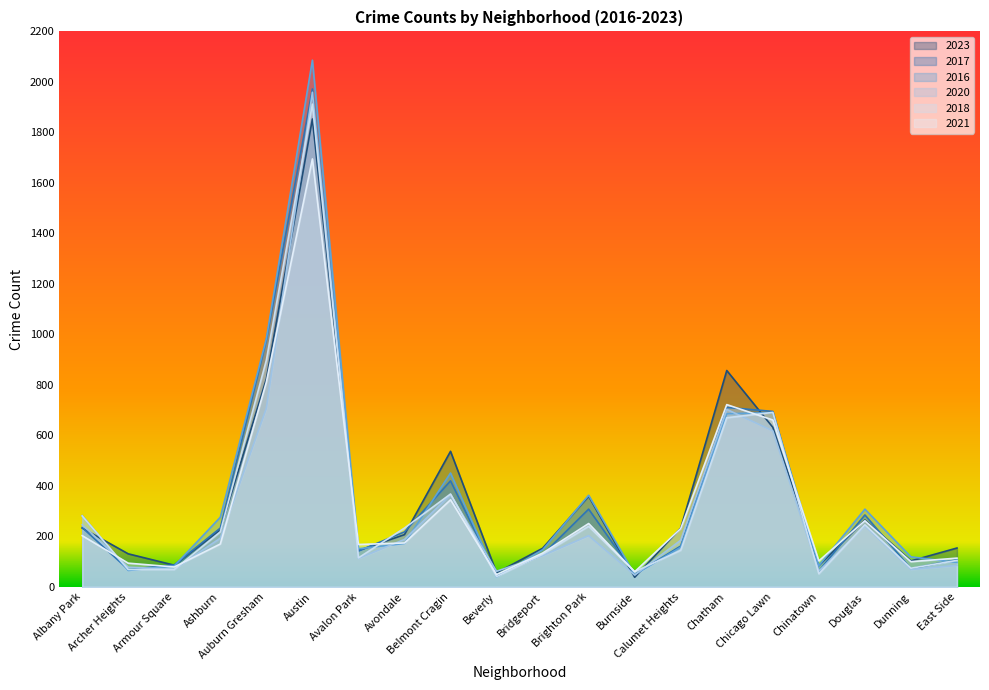

Count the number of data series in this chart.

6